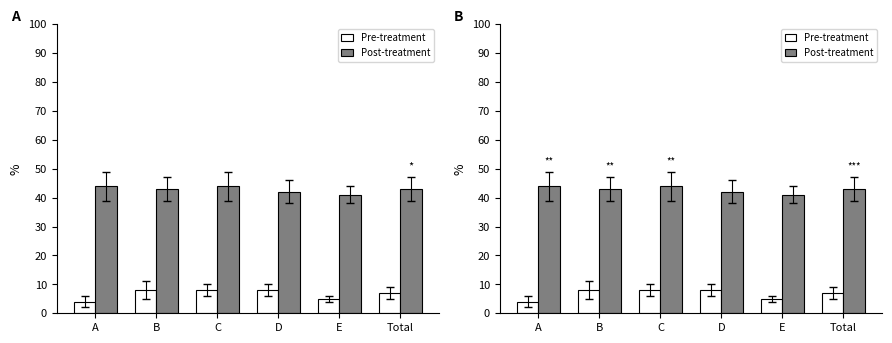

How many bars are there in each group?

2